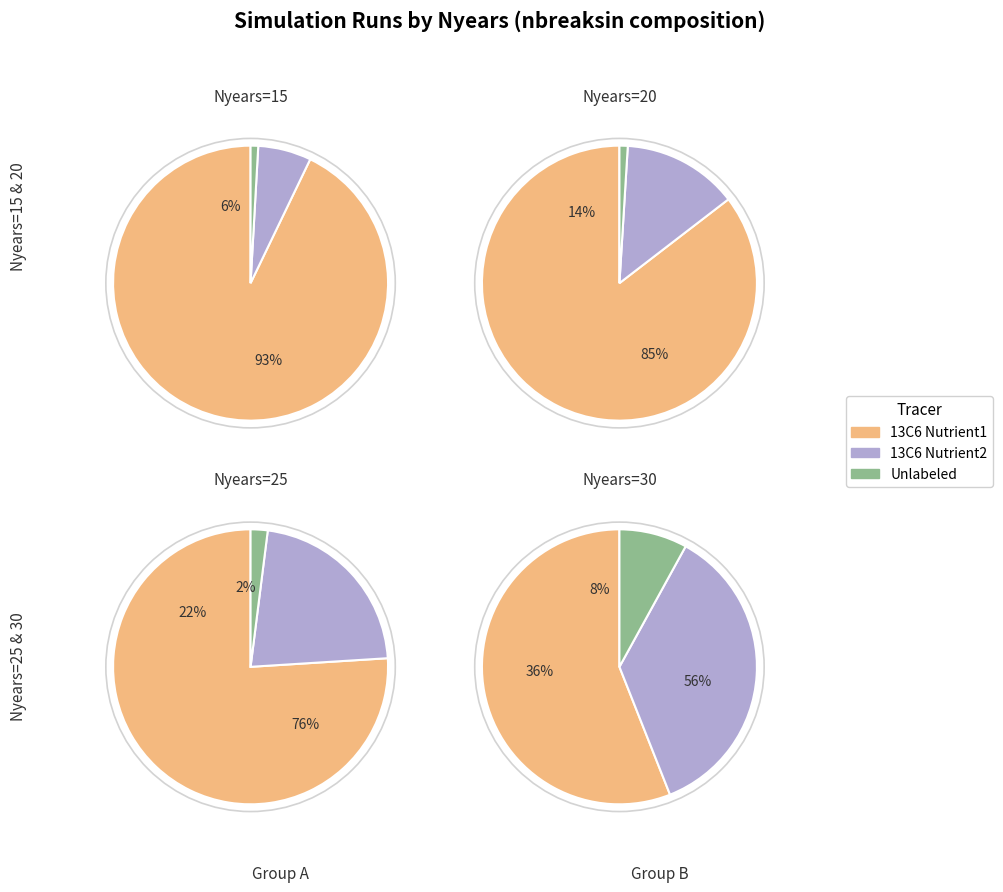

To the nearest percent, what is the difference between the Nyears=30 and Nyears=25 slice percentages?

50%